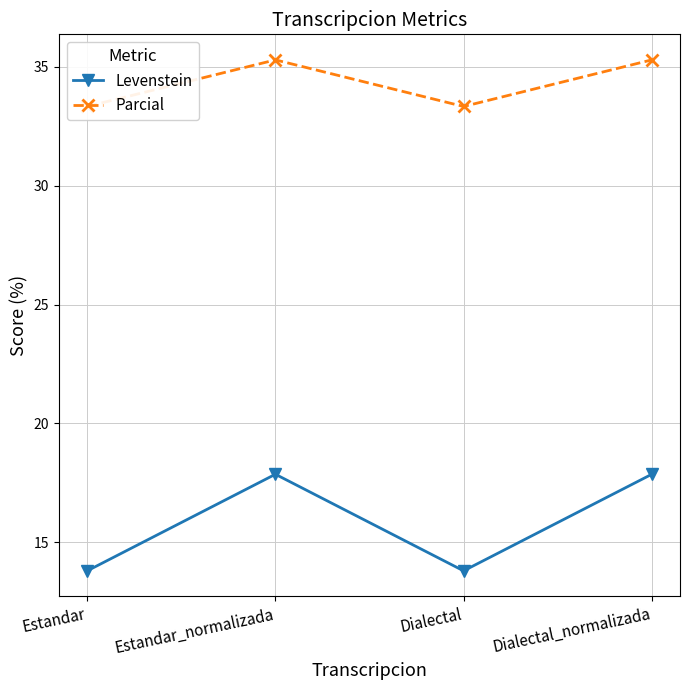

How many series are shown in this chart?

2